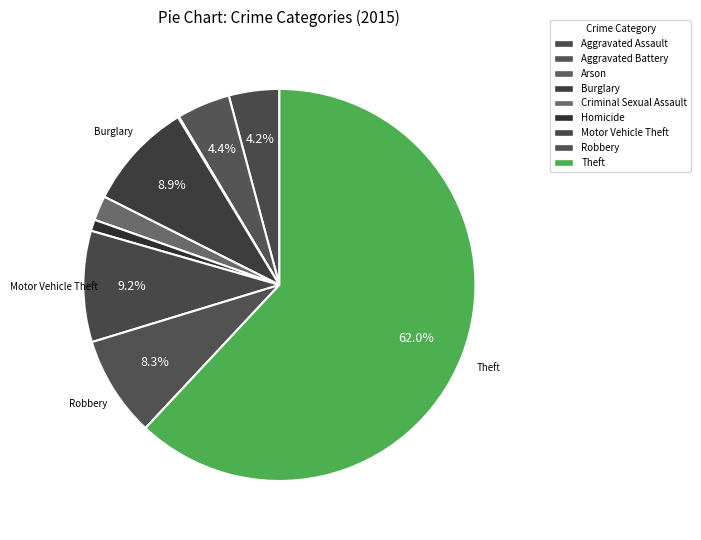

Is it true that Criminal Sexual Assault is 2% of the pie?

True